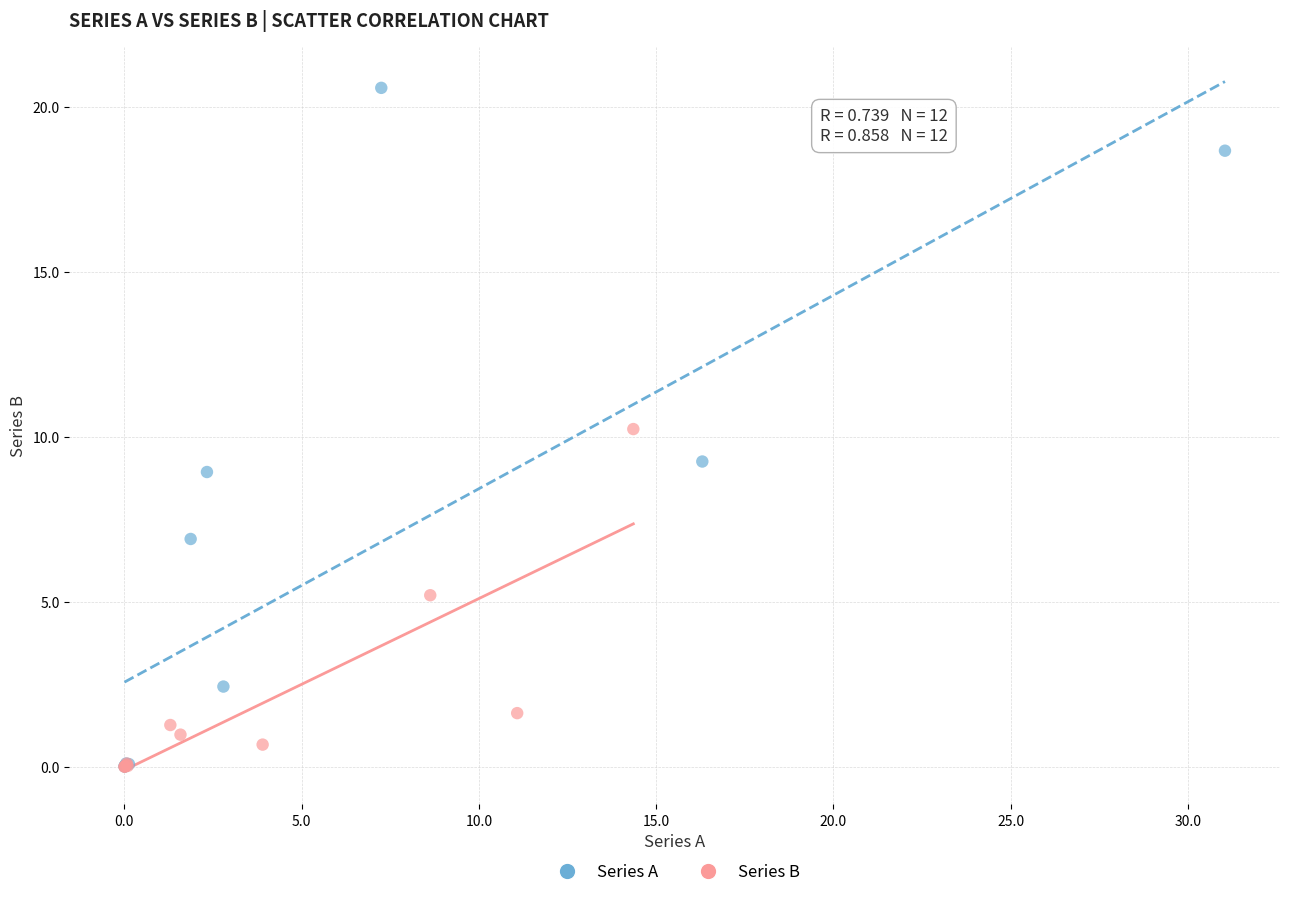

Which series has the widest spread of Y values?

Series A